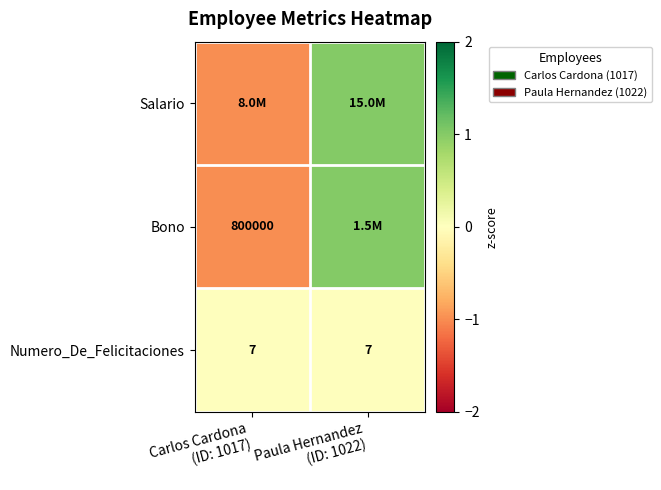

What is the average value of the Numero_De_Felicitaciones series?

7